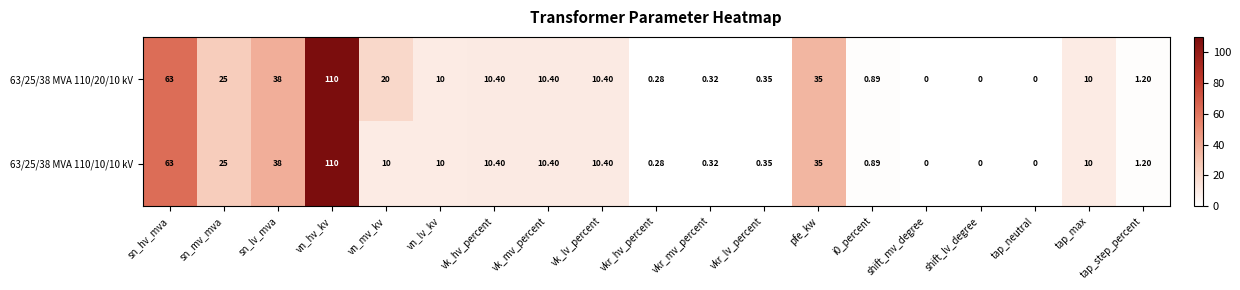

Which category has the highest value across all series?

vn_hv_kv